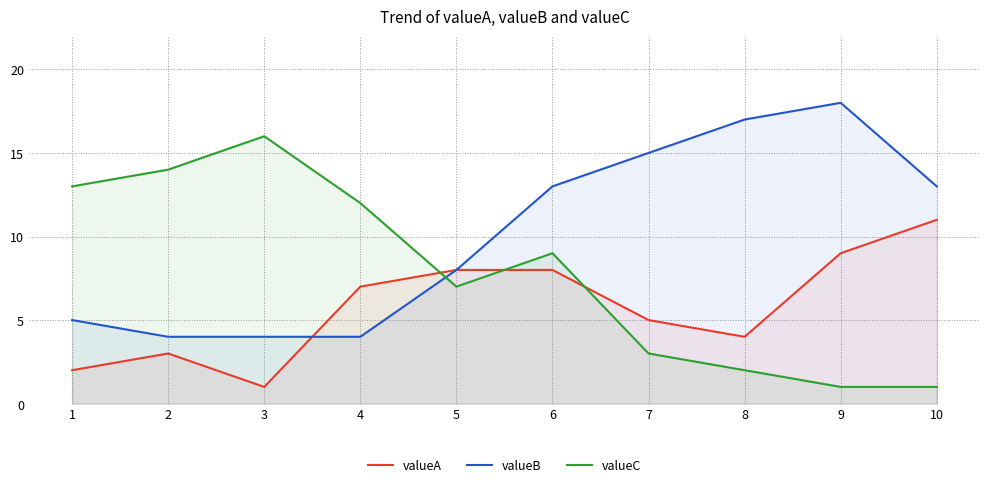

Reading left to right, extract all data points from this chart.

valueA: 1=2	2=3	3=1	4=7	5=8	6=8	7=5	8=4	9=9	10=11
valueB: 1=5	2=4	3=4	4=4	5=8	6=13	7=15	8=17	9=18	10=13
valueC: 1=13	2=14	3=16	4=12	5=7	6=9	7=3	8=2	9=1	10=1